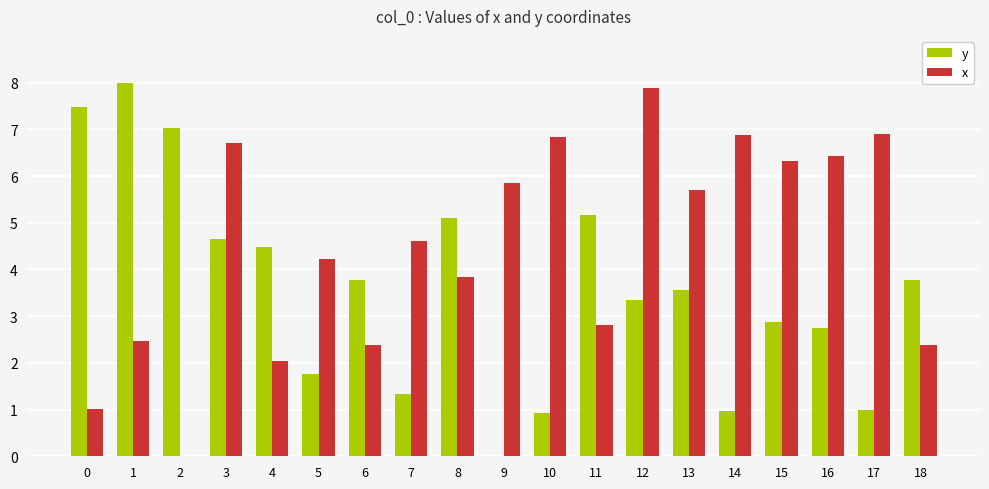

At which label does x first exceed 4?

3